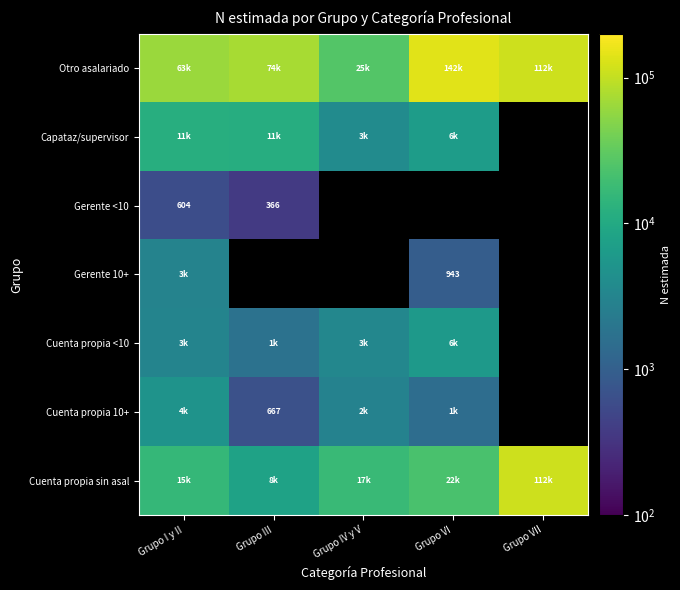

Is it true that Gerente <10 equals 363 at Grupo I y II?

False